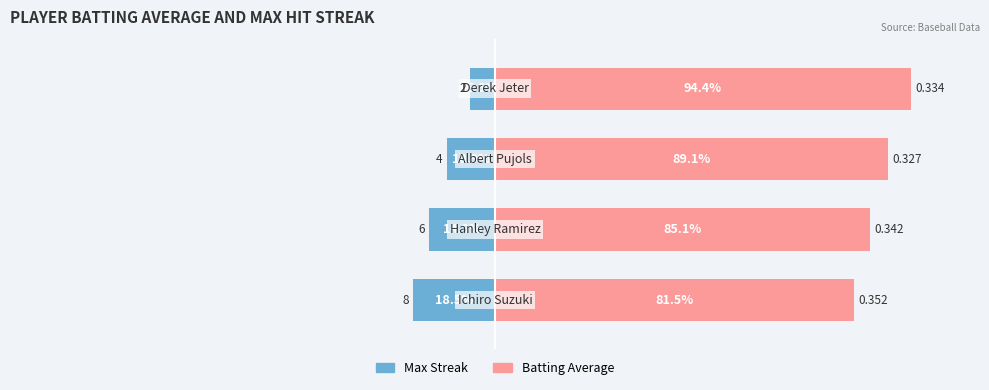

Reading left to right, extract all data points from this chart.

Max Streak: -18.5	-14.9	-10.9	-5.6
Batting Average1: 81.5	85.1	89.1	94.4